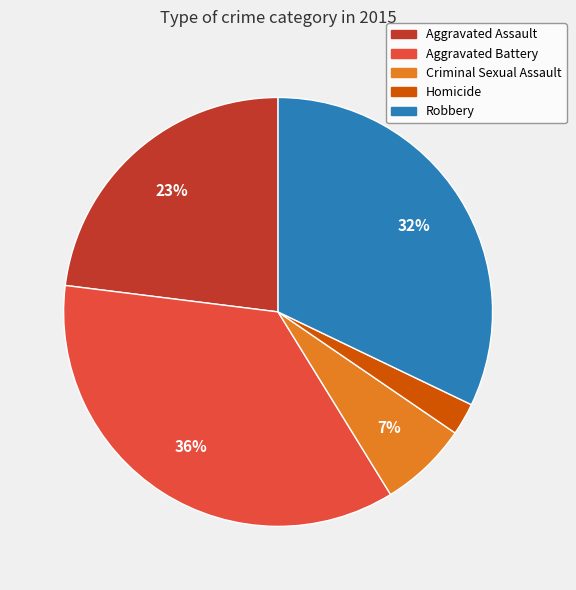

To the nearest percent, what percentage of the pie is Criminal Sexual Assault?

7%